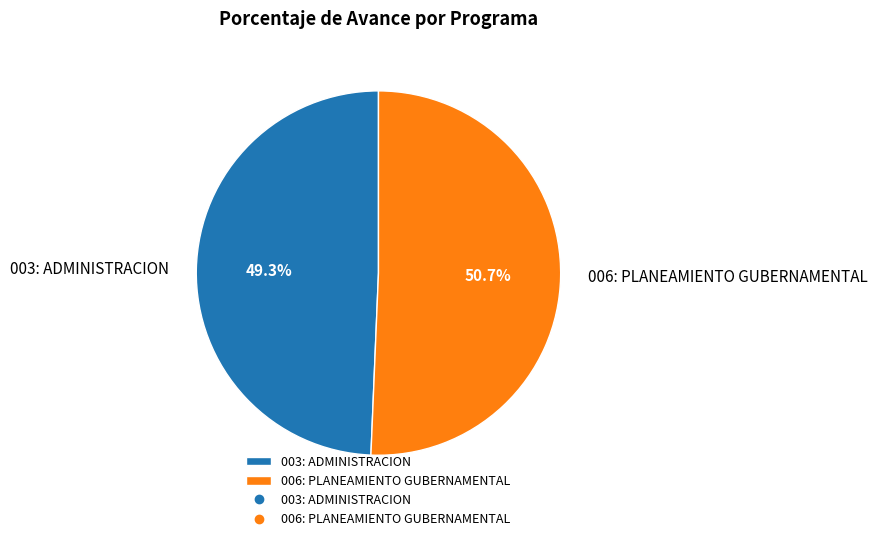

Do 006: PLANEAMIENTO GUBERNAMENTAL and 003: ADMINISTRACION together represent more than half of the pie?

Yes